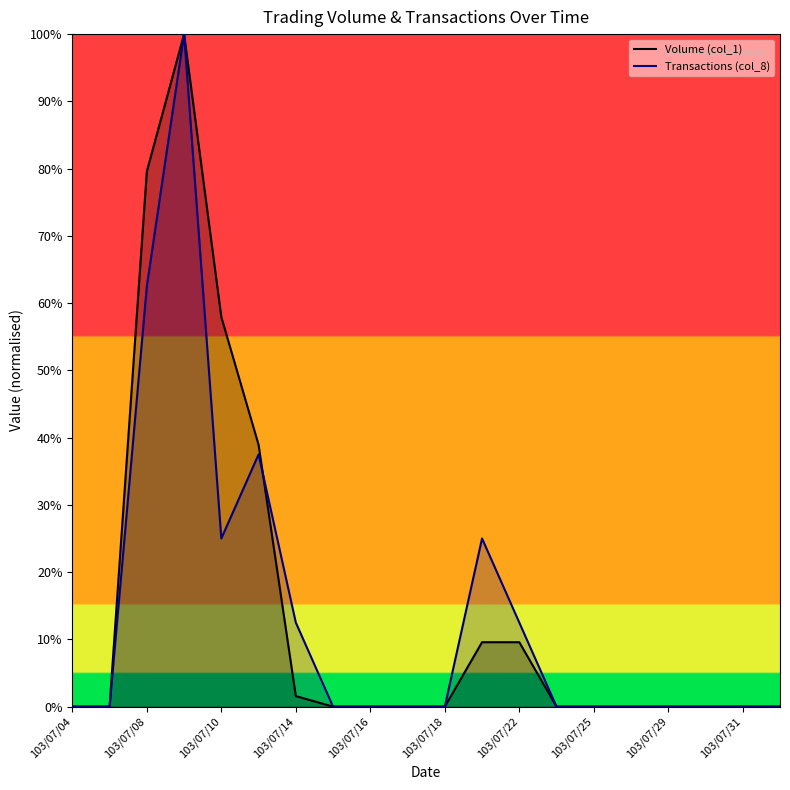

How many intersections are there between Transactions (col_8) and Volume (col_1)?

1